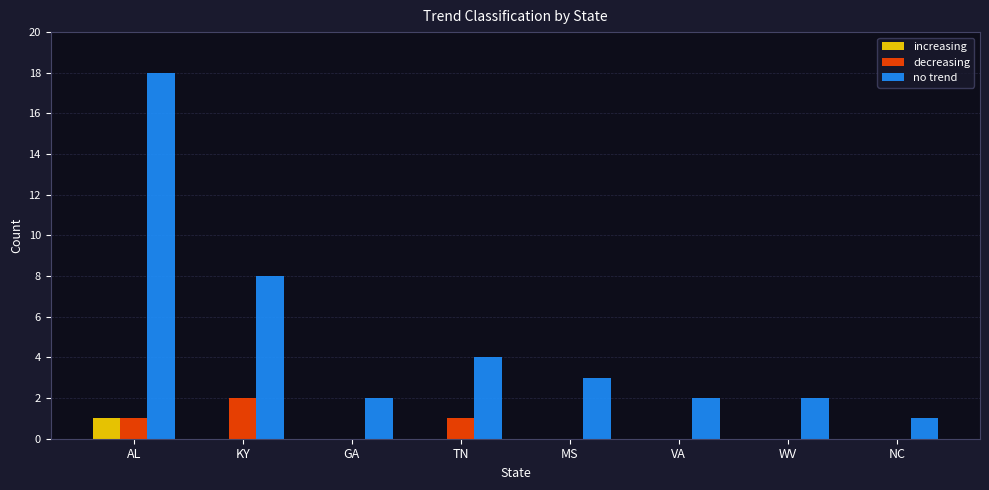

Reading left to right, what are all the values shown in this chart?

increasing: AL=1	KY=0	GA=0	TN=0	MS=0	VA=0	WV=0	NC=0
decreasing: AL=1	KY=2	GA=0	TN=1	MS=0	VA=0	WV=0	NC=0
no trend: AL=18	KY=8	GA=2	TN=4	MS=3	VA=2	WV=2	NC=1